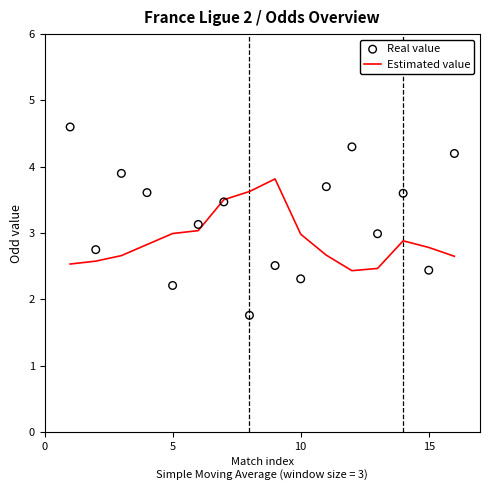

Which series has the largest Y range (max minus min)?

Real value